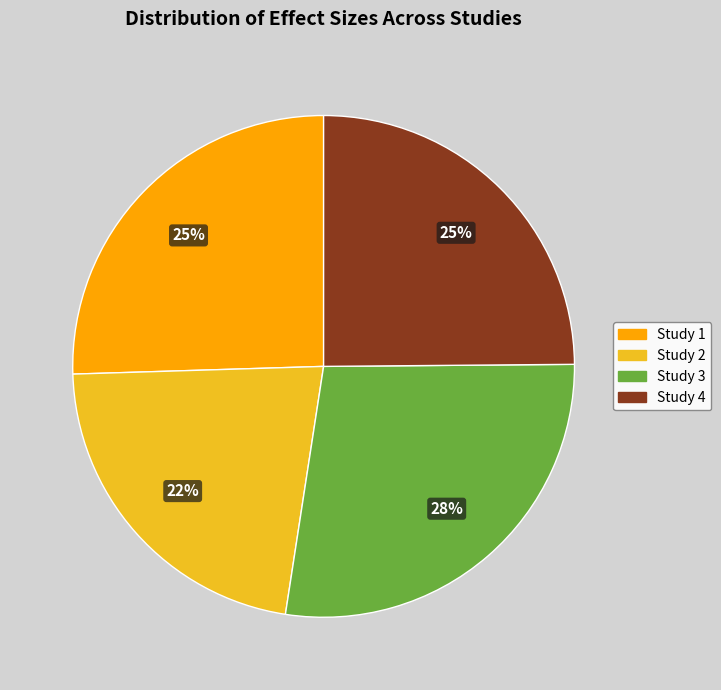

Between Study 3 and Study 4, which is larger?

Study 3